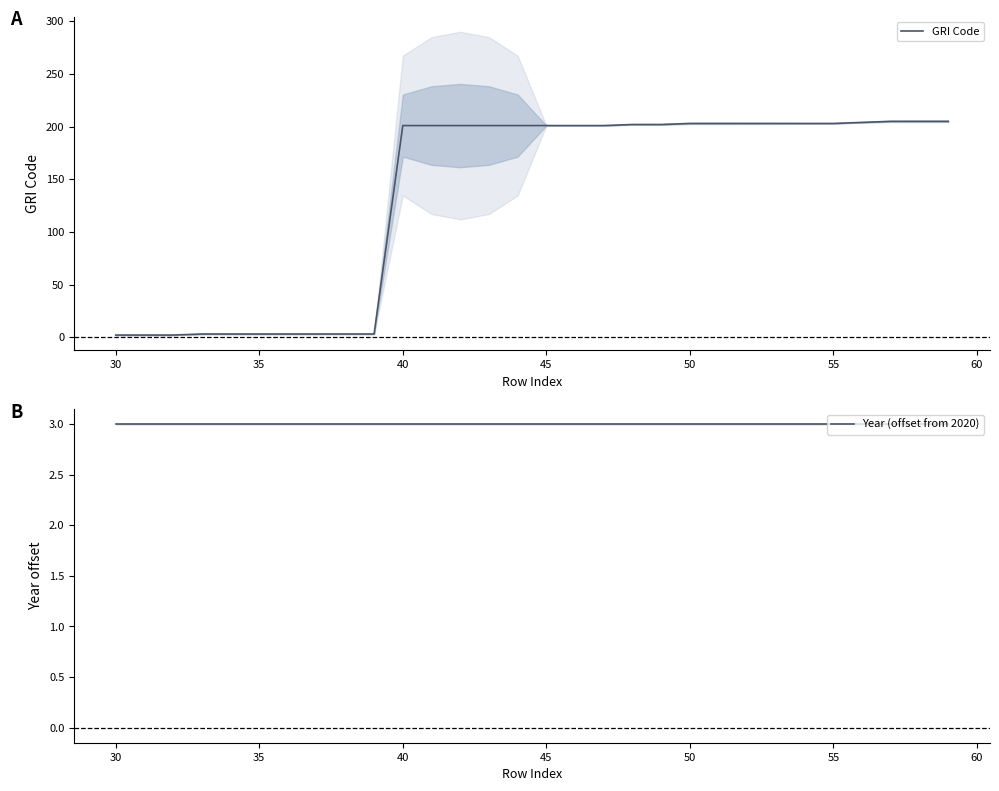

What is the sum of all GRI Code values?

4076